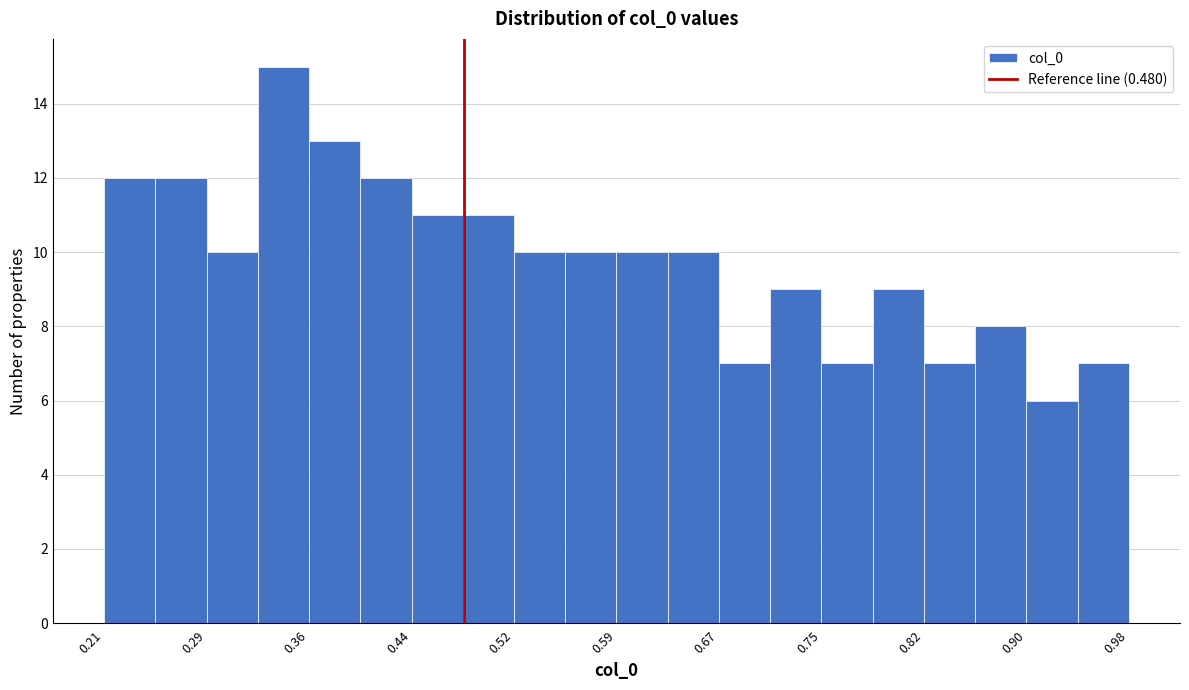

Around what value on the x-axis is the tallest bar? Give the approximate position of its centre, as read against the axis.

0.35